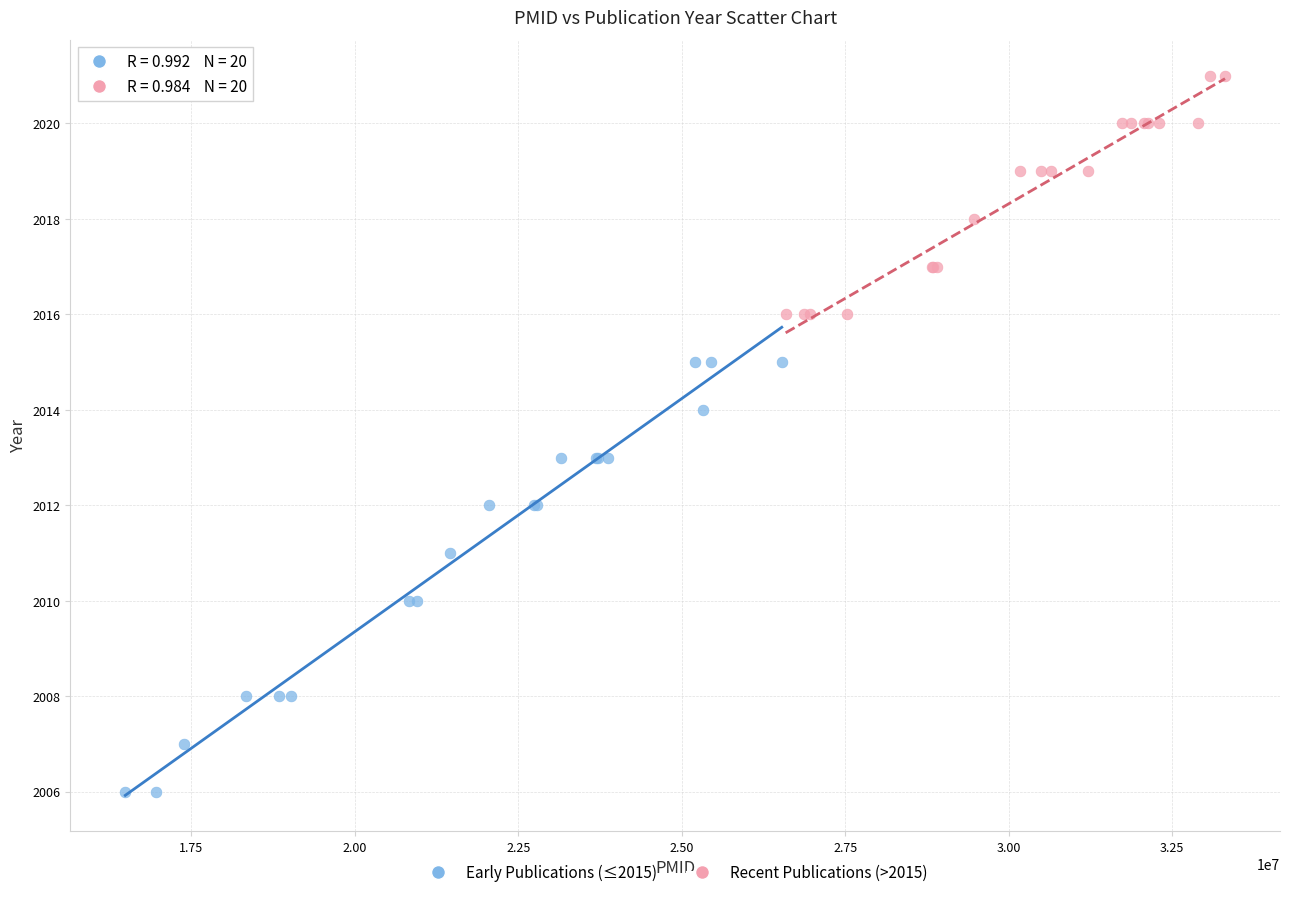

Which series contains the highest Y value?

Recent Publications (>2015)